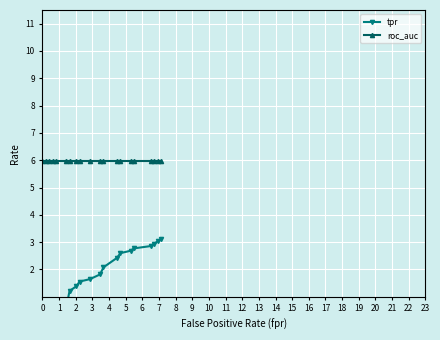

What is the value of the roc_auc point at the 18th from the left?

6.0